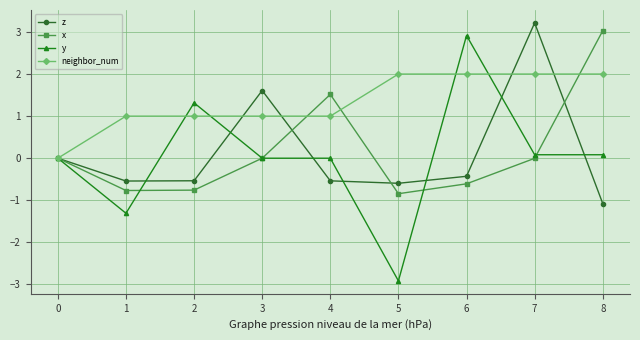

How many categories are shown in the chart?

9